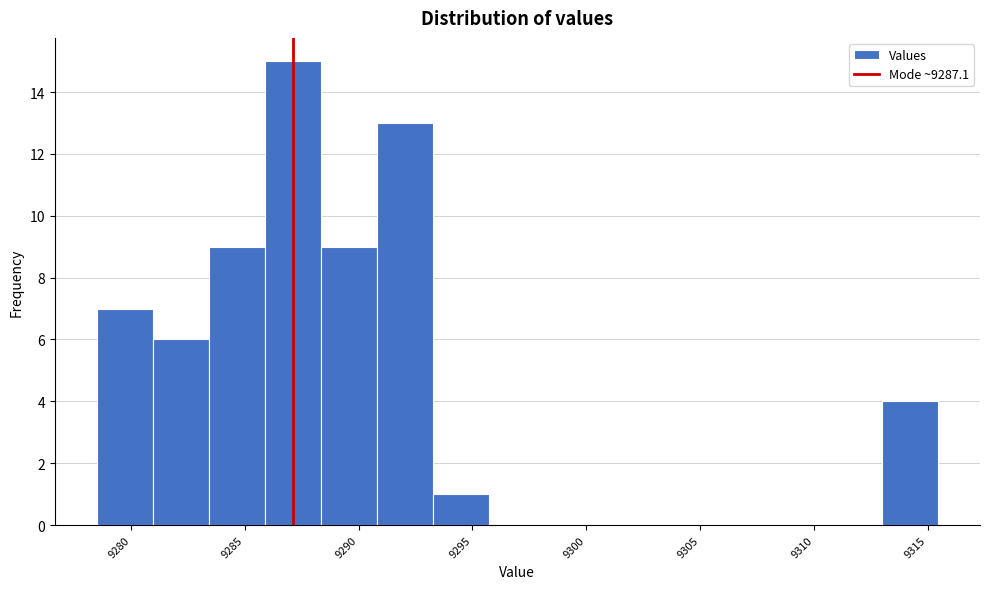

Reading left to right, transcribe this chart: for each bar, give the range it covers on the x-axis and its height. Neither the bar edges nor the heights are printed on the chart, so give them approximately, as read against the axes.

9278.5 to 9281.0: 7
9281.0 to 9283.5: 6
9283.5 to 9286.0: 9
9286.0 to 9288.5: 15
9288.5 to 9291.0: 9
9291.0 to 9293.5: 13
9293.5 to 9295.5: 1
9295.5 to 9298.0: 0
9298.0 to 9300.5: 0
9300.5 to 9303.0: 0
9303.0 to 9305.5: 0
9305.5 to 9308.0: 0
9308.0 to 9310.5: 0
9310.5 to 9313.0: 0
9313.0 to 9315.5: 4